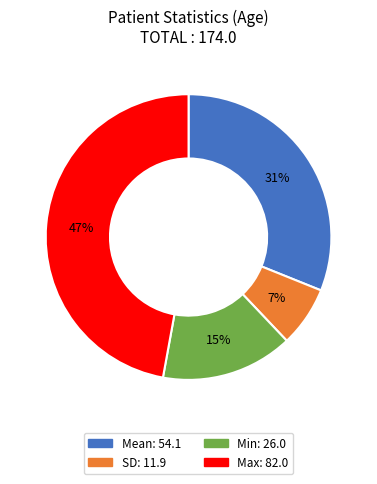

Rank the categories by value from lowest to highest.

SD, Min, Mean, Max